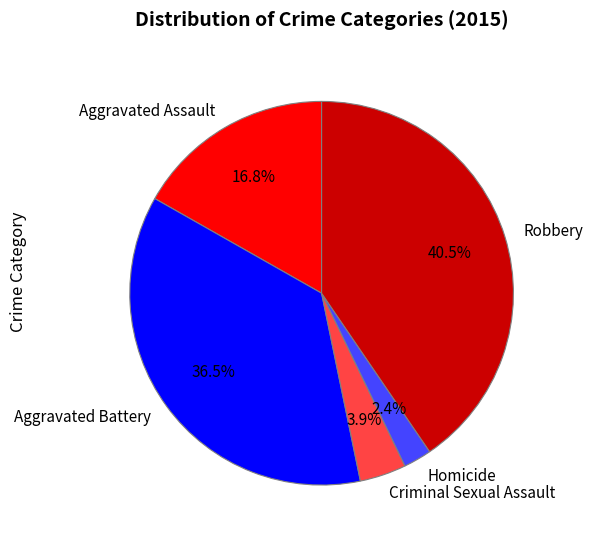

To the nearest percent, what is the combined percentage of Criminal Sexual Assault and Aggravated Assault?

21%